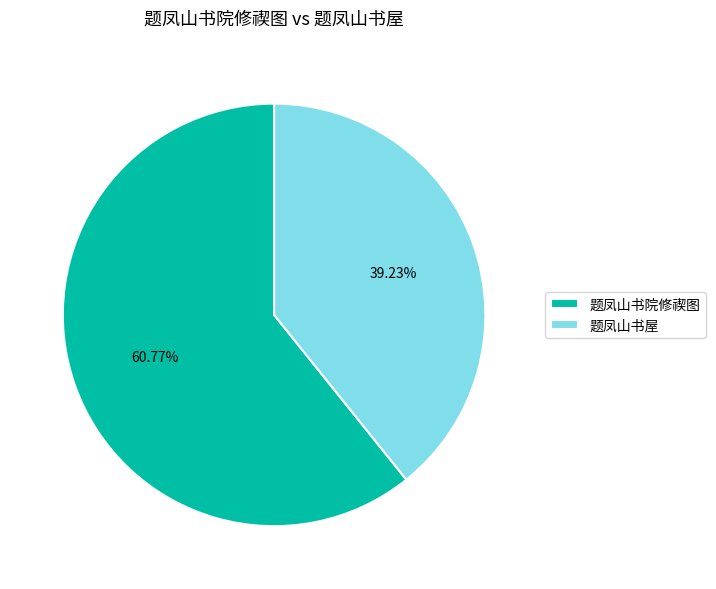

Count the number of slices in the pie.

2